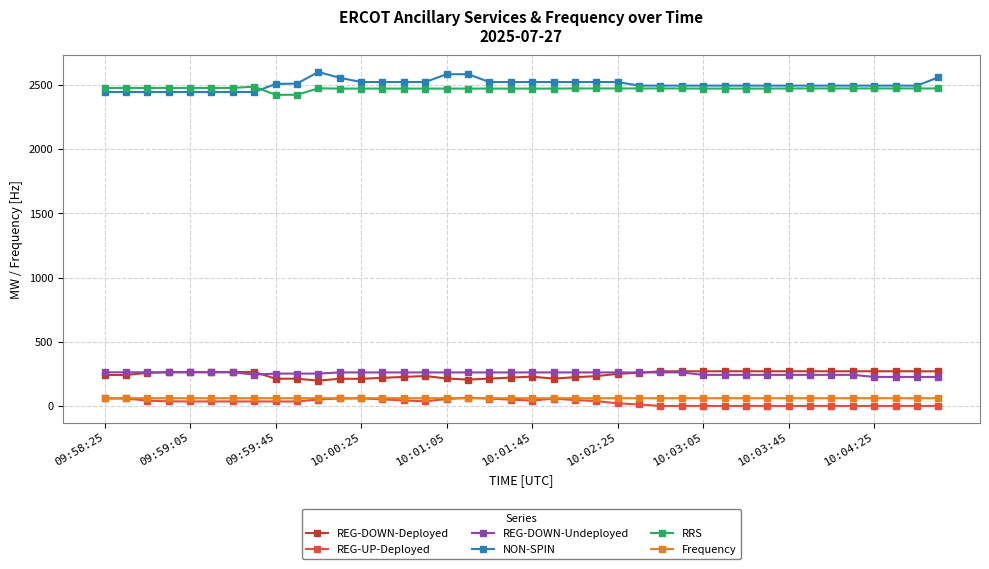

Which series has the largest range (max minus min)?

NON-SPIN